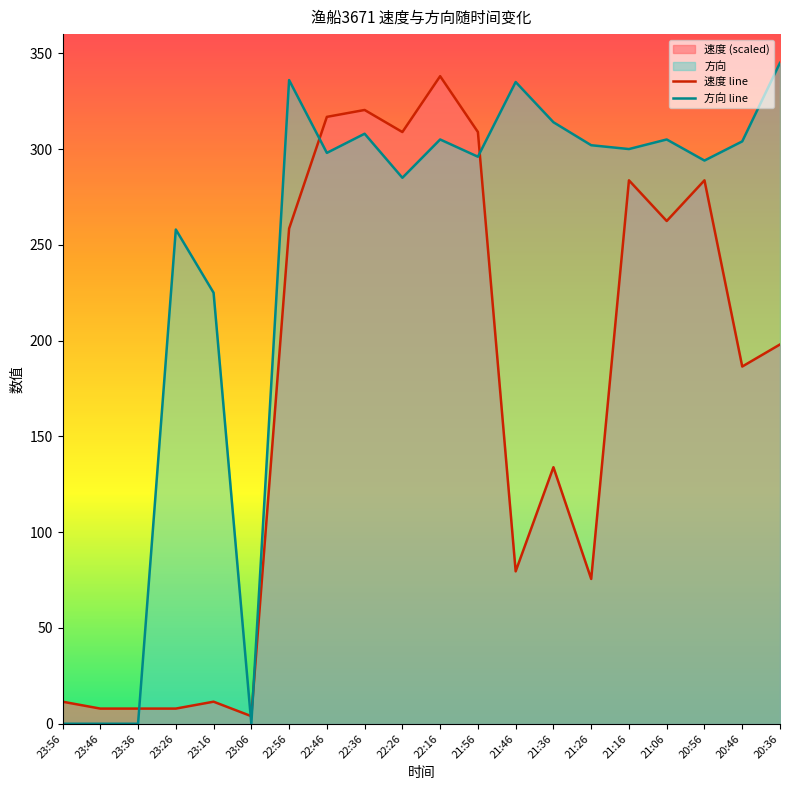

What is the sum of the 速度 line values at 20:46 and 23:46?

194.4